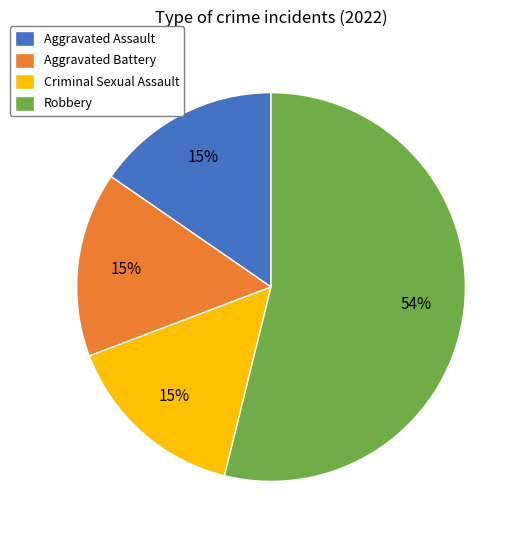

To the nearest percent, what portion does Aggravated Assault represent?

15%